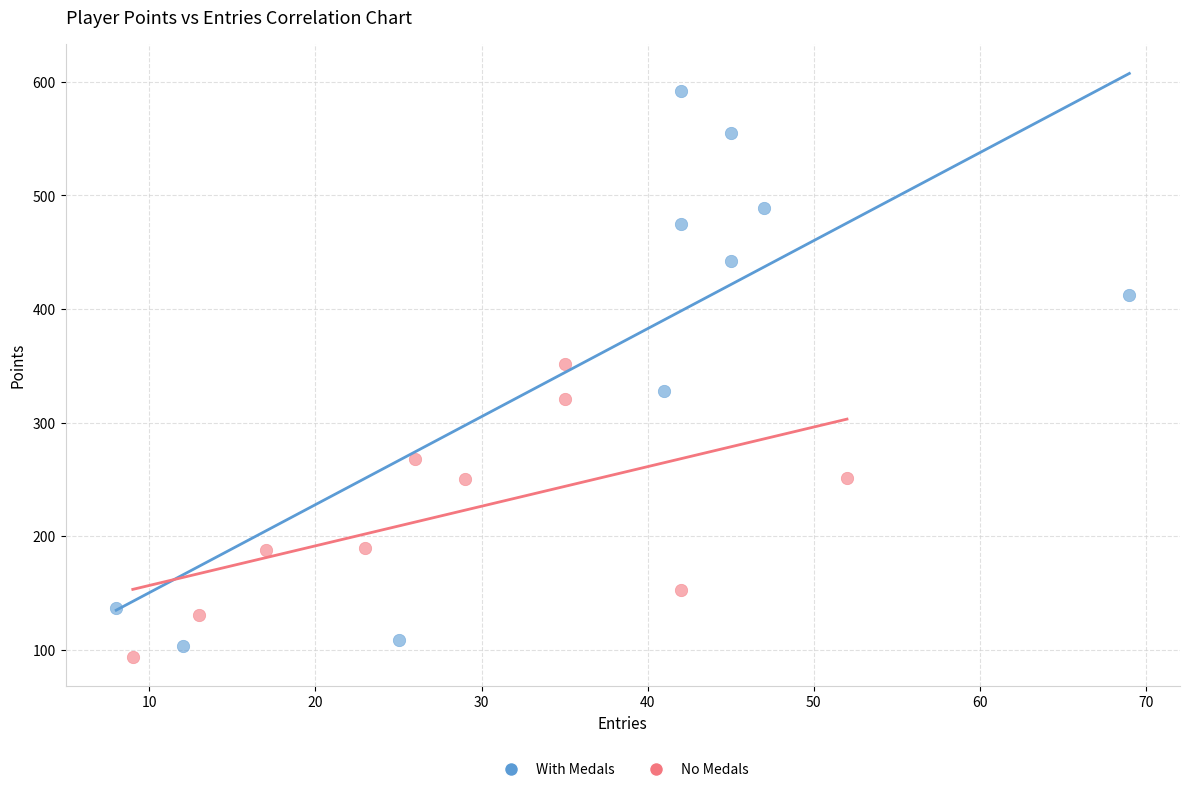

Which series has the largest Y range (max minus min)?

With Medals